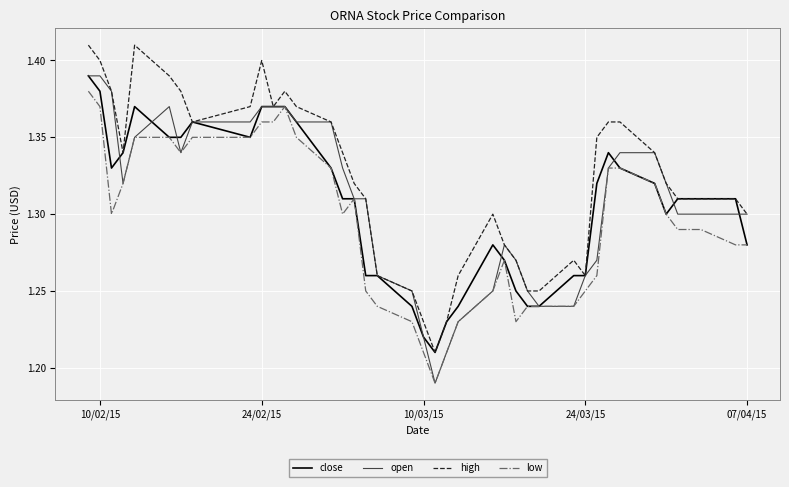

Which series has the largest total across all categories?

high